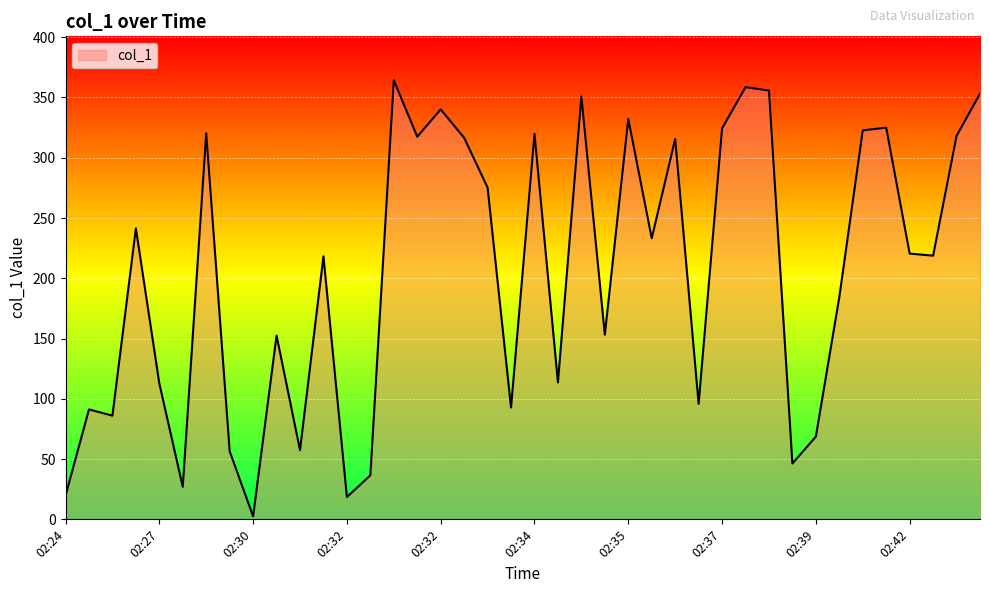

What is the difference between the maximum and minimum values?

361.8